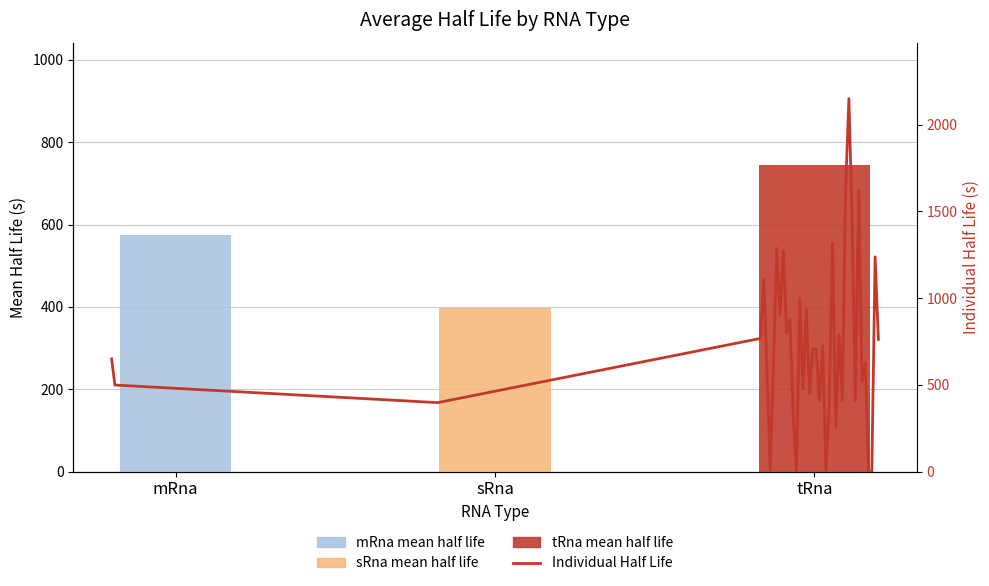

Reading left to right, what are all the values shown in this chart?

649.4	498.9	397.3	767.5	1107.1	583.3	0.0	636.8	1286.5	903.1	1271.6	801.9	877.1	324.7	0.0	999.3	477.3	935.0	451.6	707.2	707.2	409.8	724.7	0.0	396.1	1316.6	254.1	789.1	411.9	1629.5	2150.4	1436.0	408.9	1623.6	517.8	631.0	0.0	0.0	1237.7	762.0